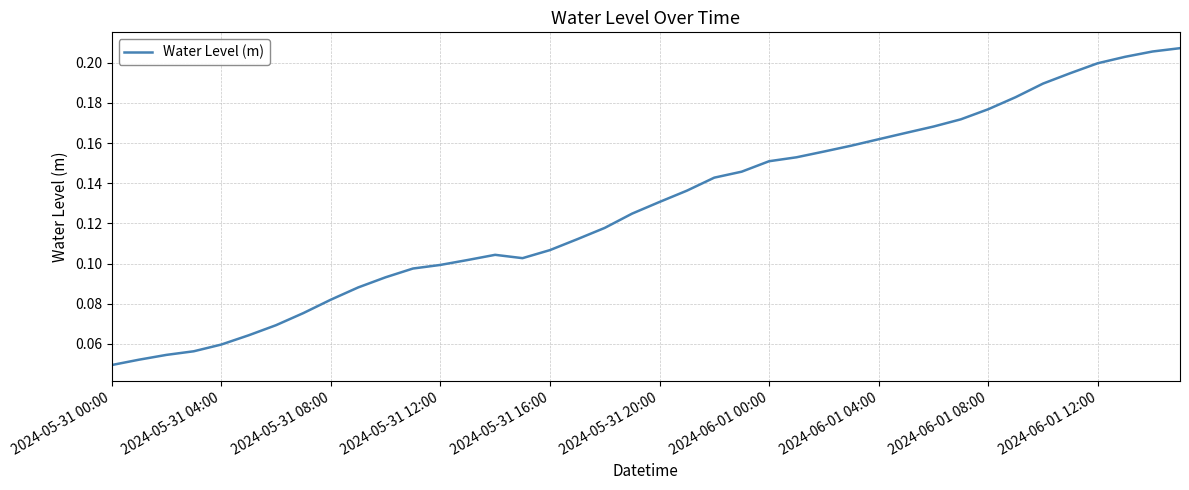

Between 2024-05-31 12:00 and 2024-05-31 08:00, which is larger?

2024-05-31 12:00